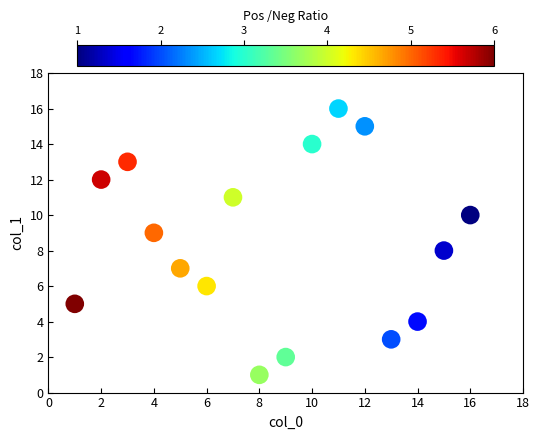

What is the range of X values (max minus min)?

15